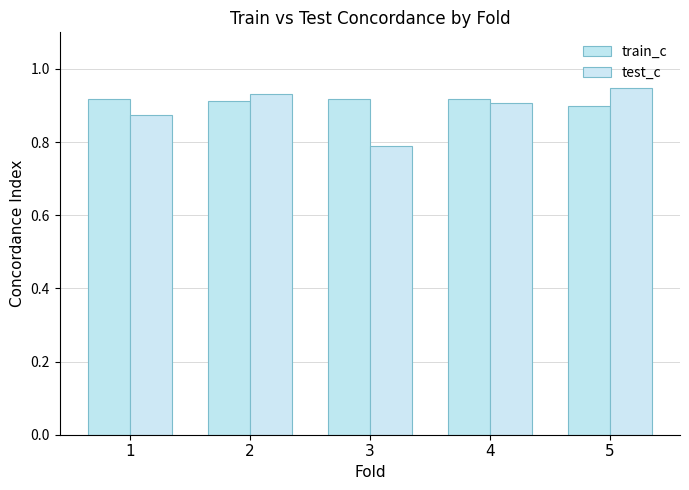

Is the value of test_c at 5 greater than the value of train_c at 3?

Yes